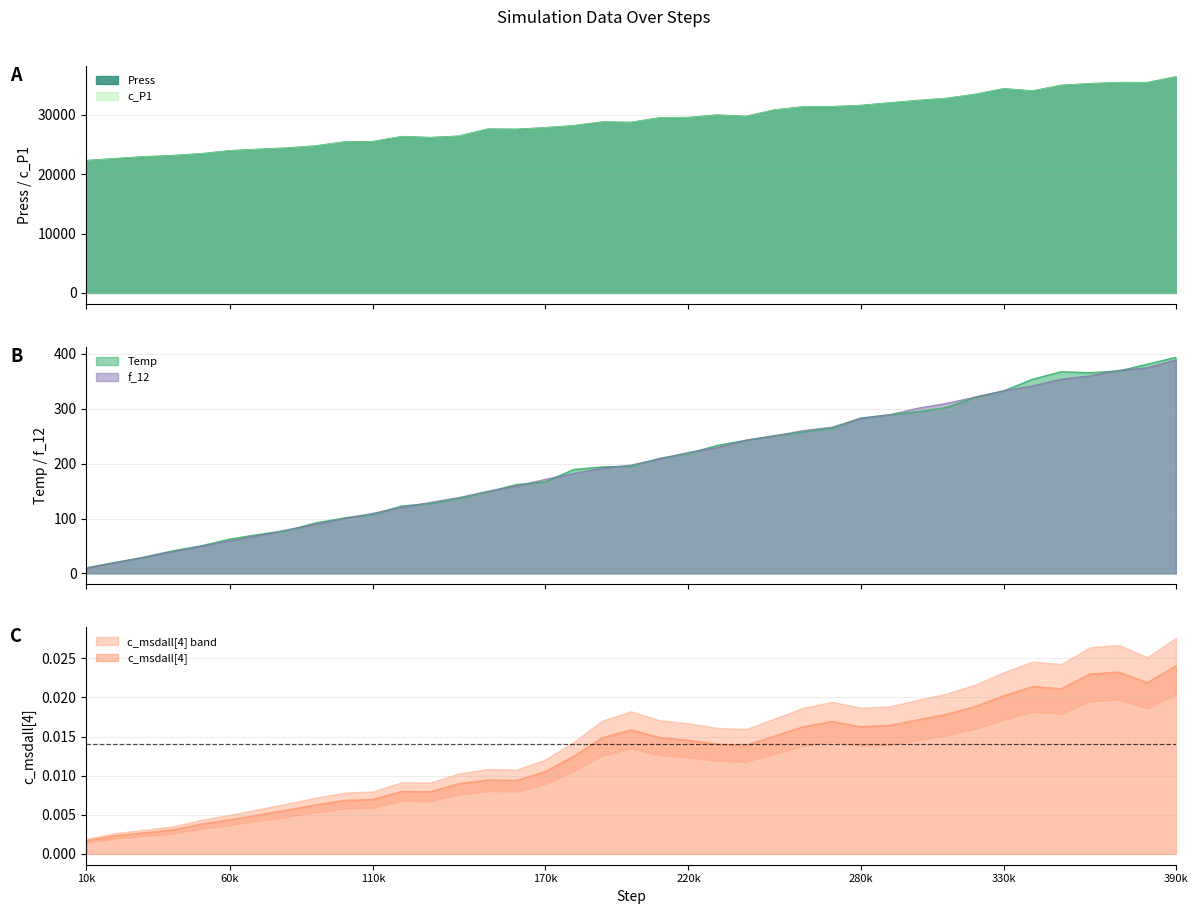

What is the minimum value for c_P1?

22312.0